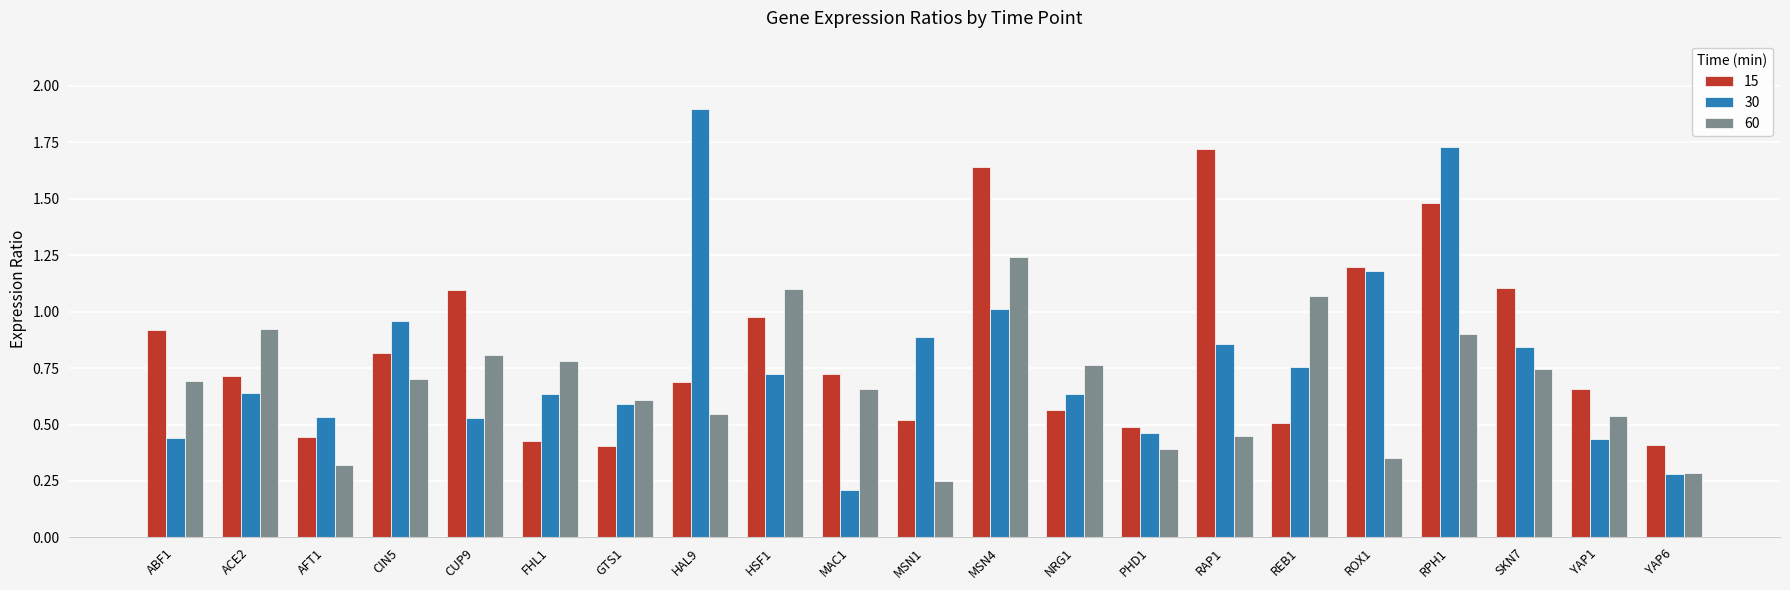

What are all the series names shown in the legend?

15, 30, 60